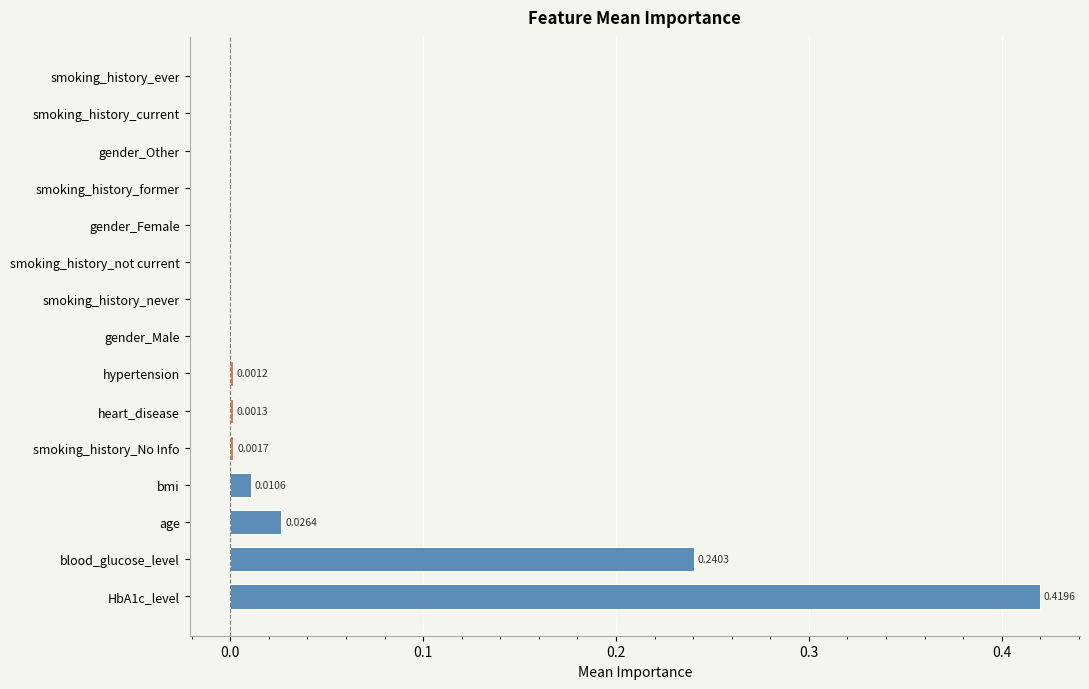

Which has a higher value, smoking_history_current or bmi?

bmi